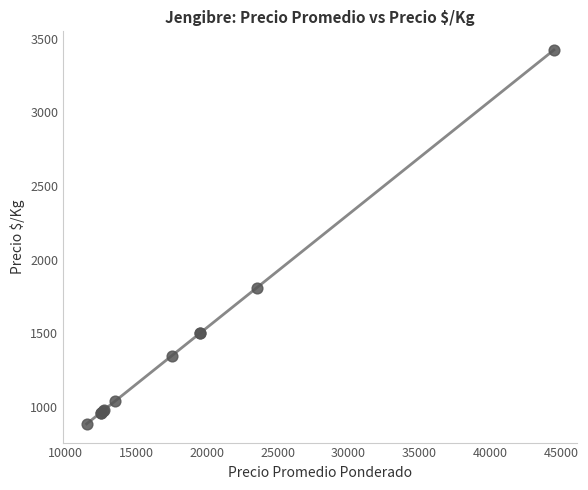

What Y value in the scatter plot is closest to 2154?

1808